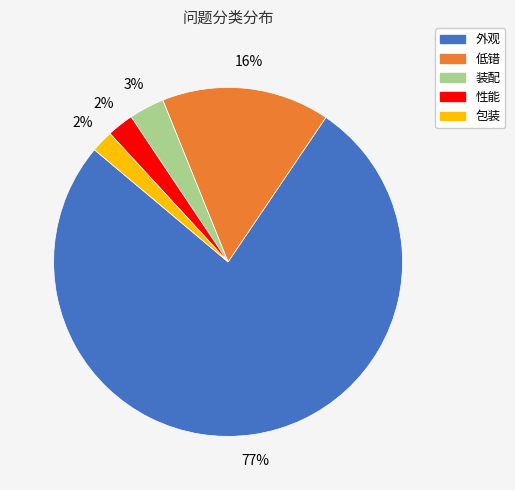

Is it true that 包装 is 2% of the pie?

True